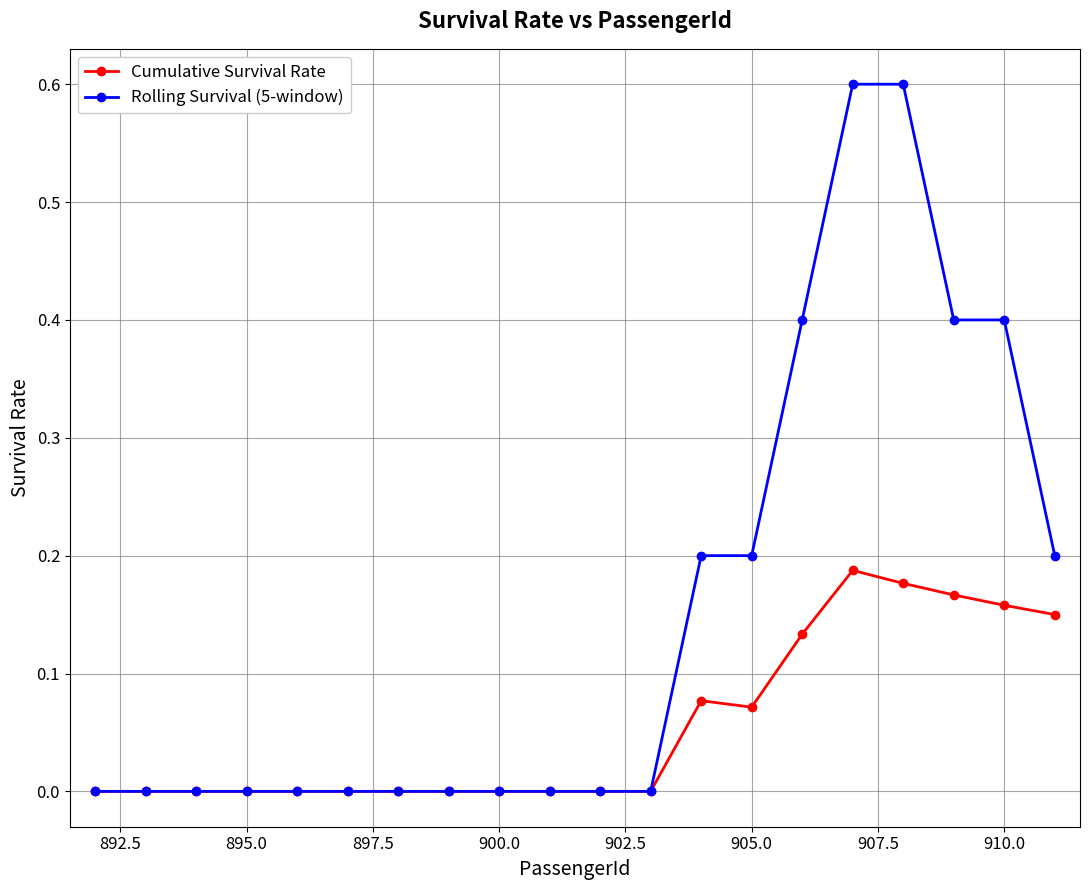

Which series has the widest spread of values?

Rolling Survival (5-window)